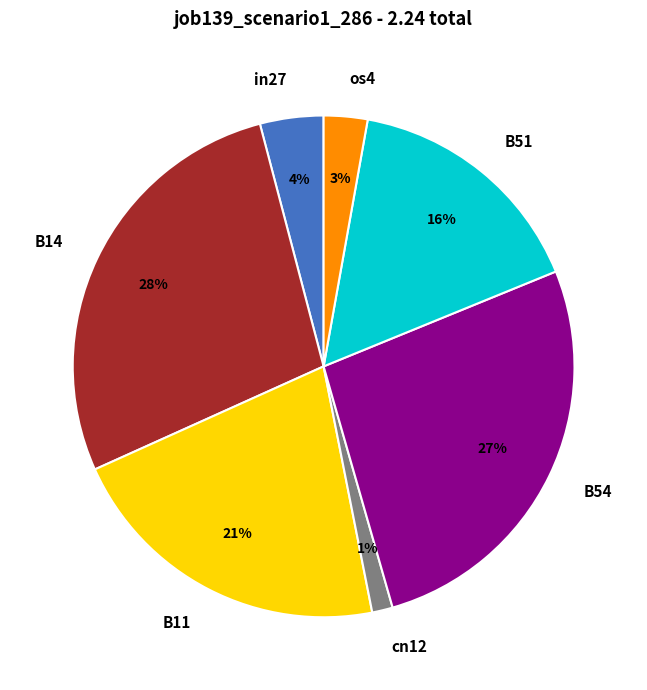

Which category has the biggest portion of the pie?

B14